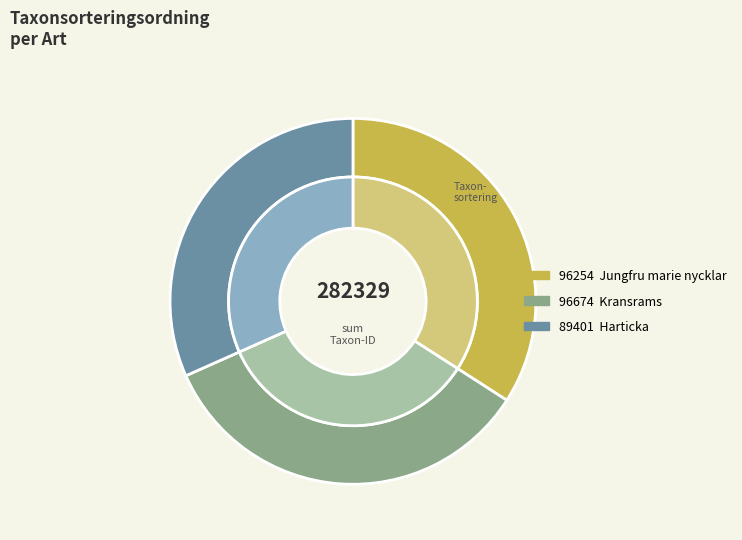

How many segments does this pie chart have?

3